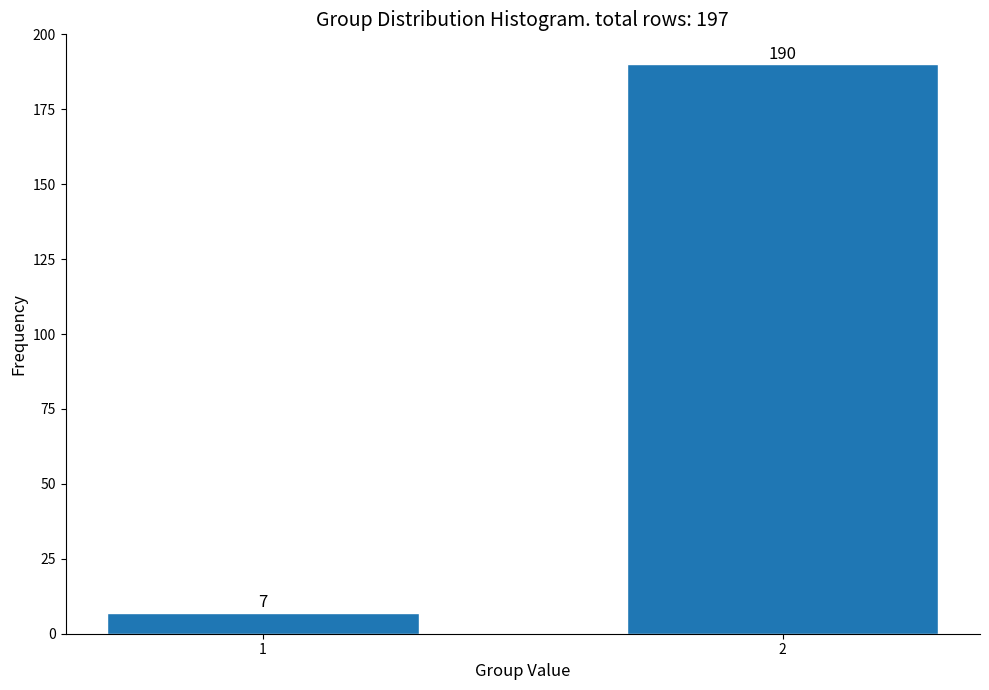

Reading left to right, list all the values displayed in this chart.

1=7	2=190